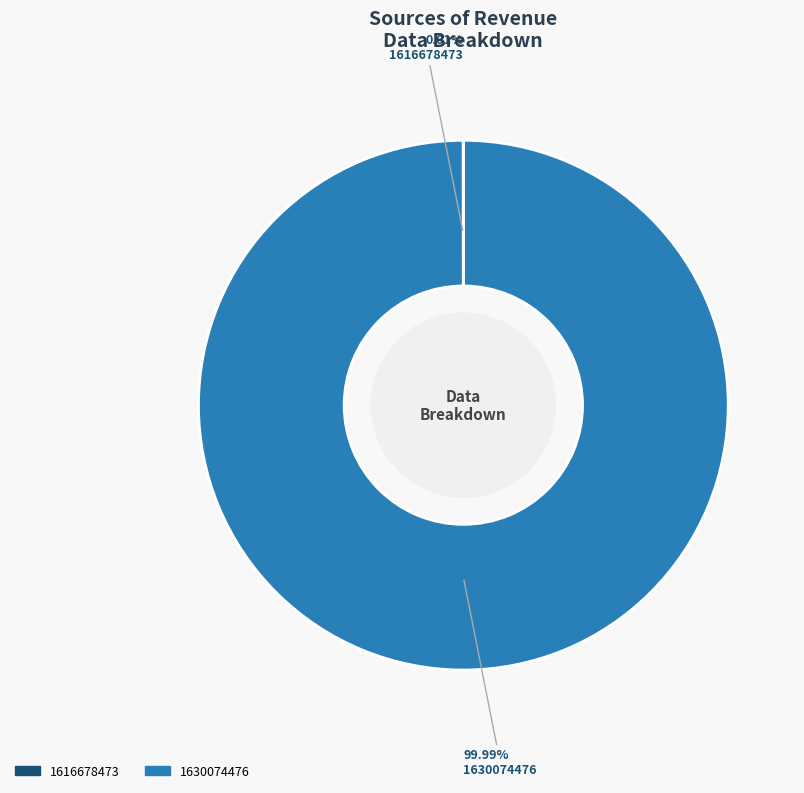

Which category has the biggest portion of the pie?

1630074476